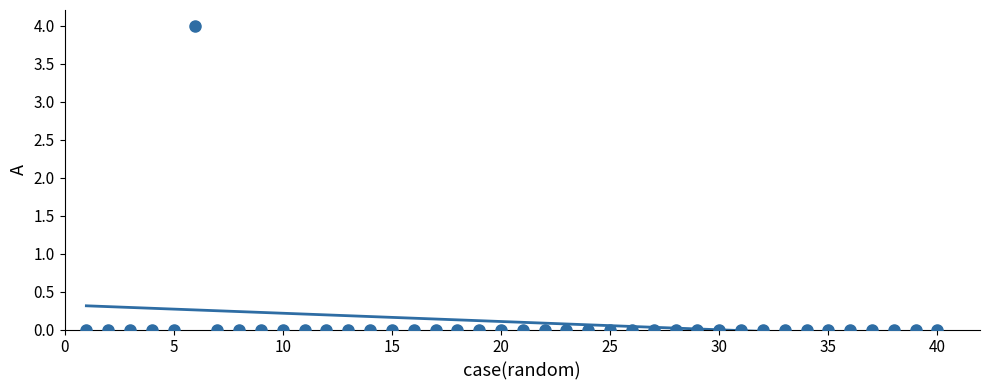

What is the range of X values (max minus min)?

39